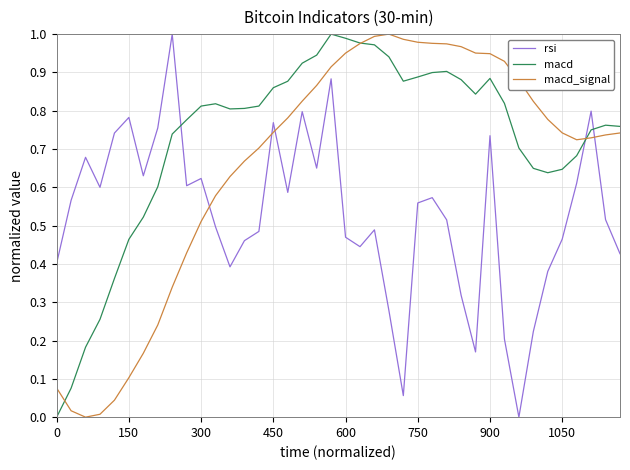

Rank the series by their average value, from highest to lowest.

macd, macd_signal, rsi